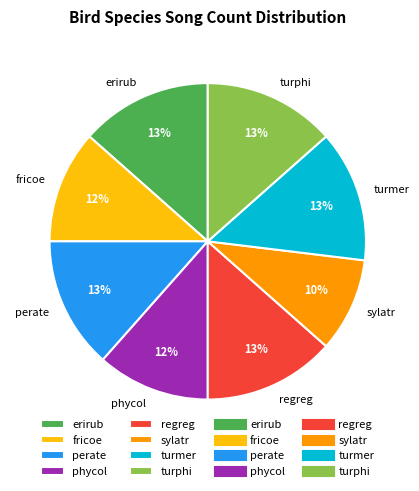

Combined, do regreg and turphi account for over 50%?

No